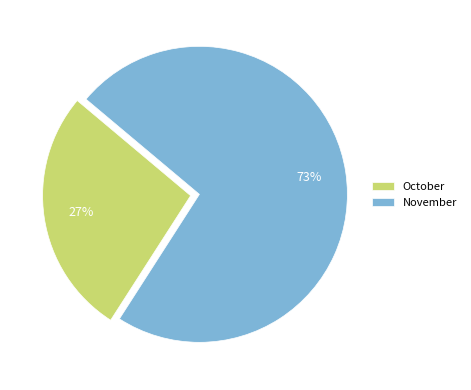

Which category has the biggest portion of the pie?

November